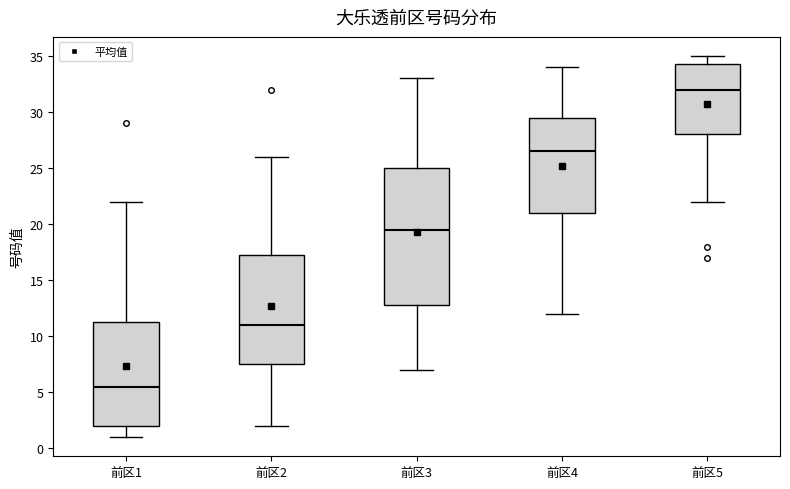

Comparing the boxes themselves (not the whiskers), which one is the tallest?

前区3